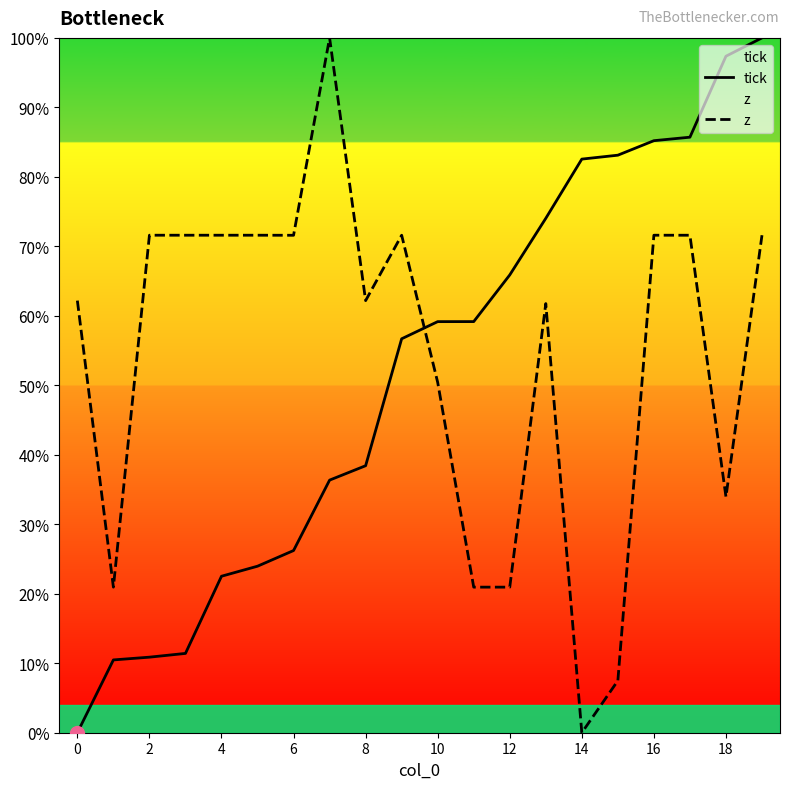

At how many categories does at least one series exceed 64?

15